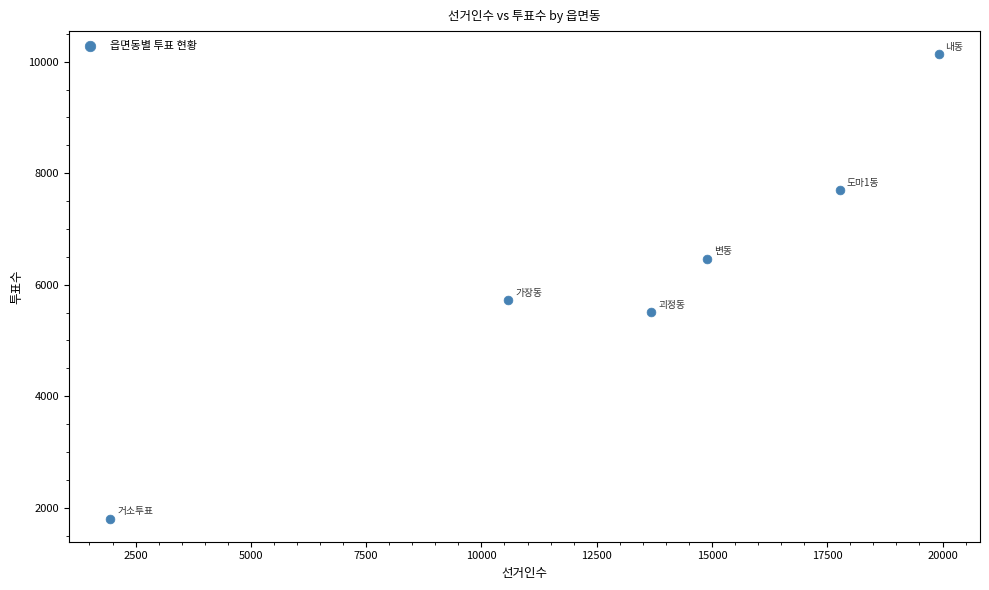

What is the average Y value?

6221